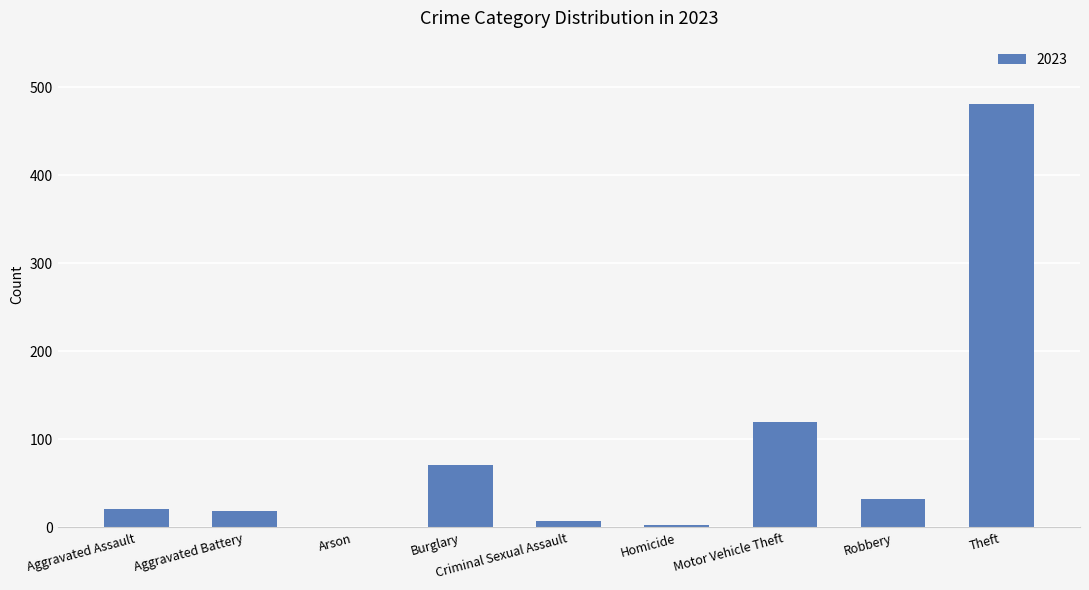

At which label is the value closest to 241?

Motor Vehicle Theft